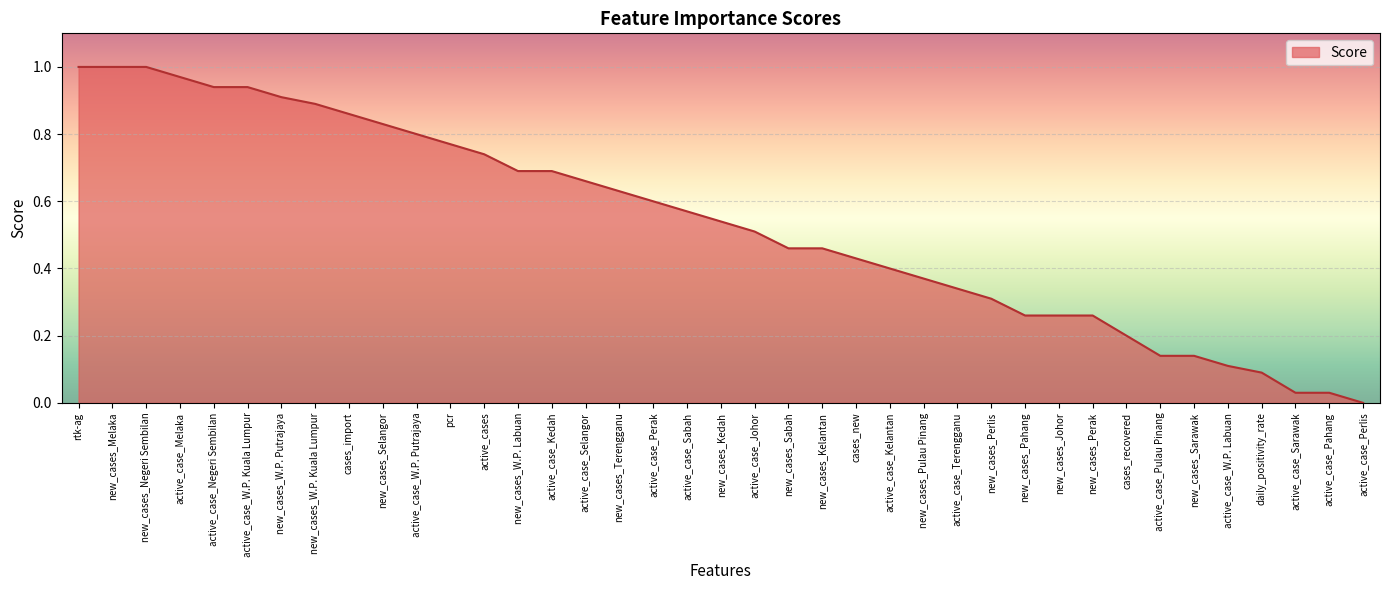

What is the change in value from new_cases_Kedah to new_cases_Sarawak?

-0.4